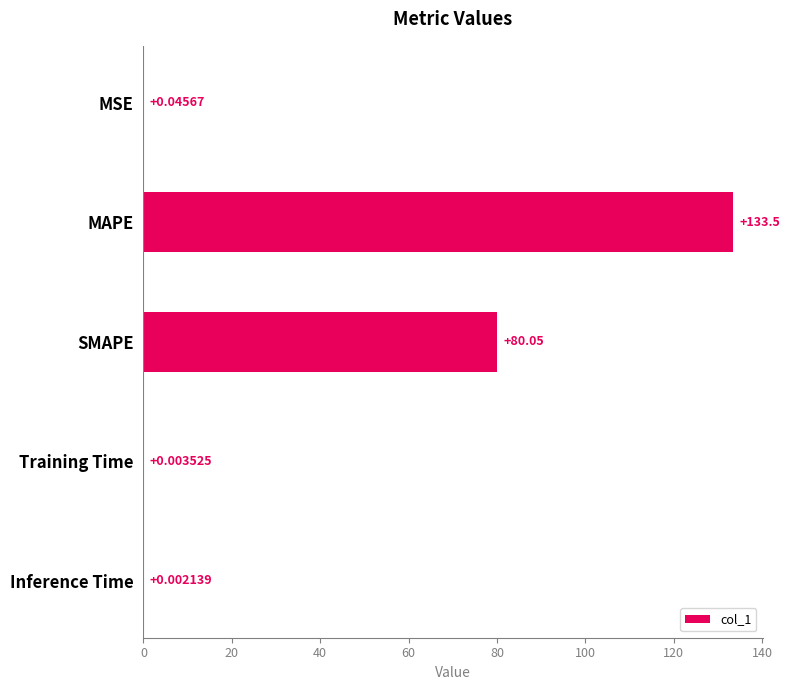

Which has a higher value, MAPE or Training Time?

MAPE